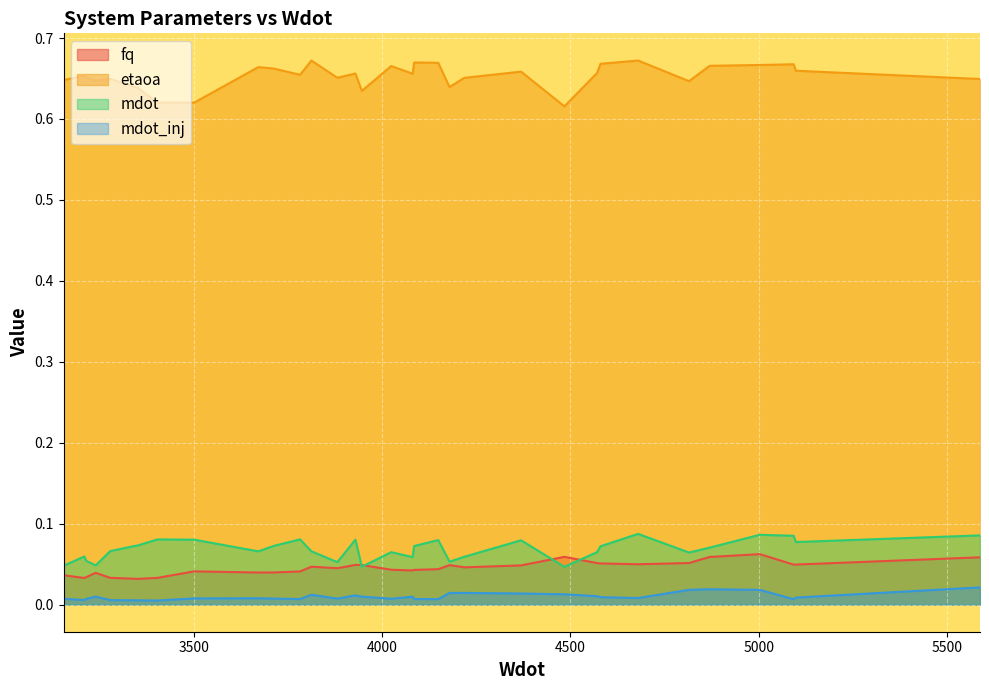

Which series has the largest total across all categories?

etaoa